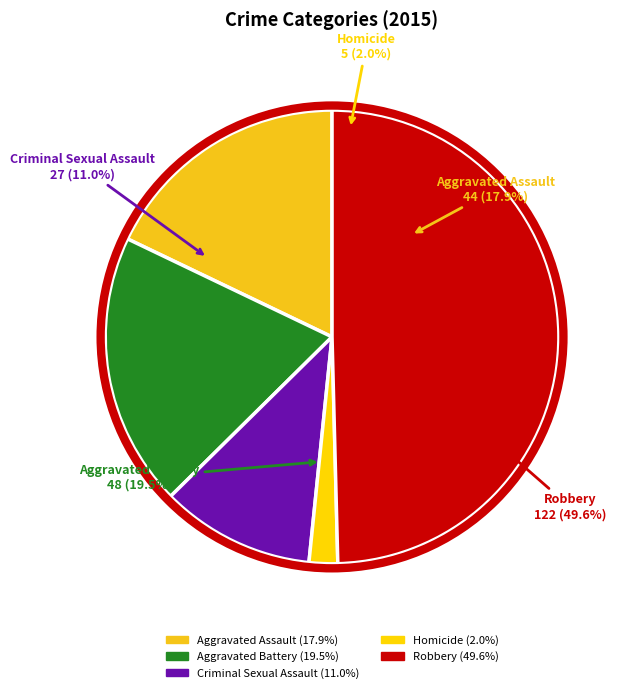

Count the number of slices in the pie.

5